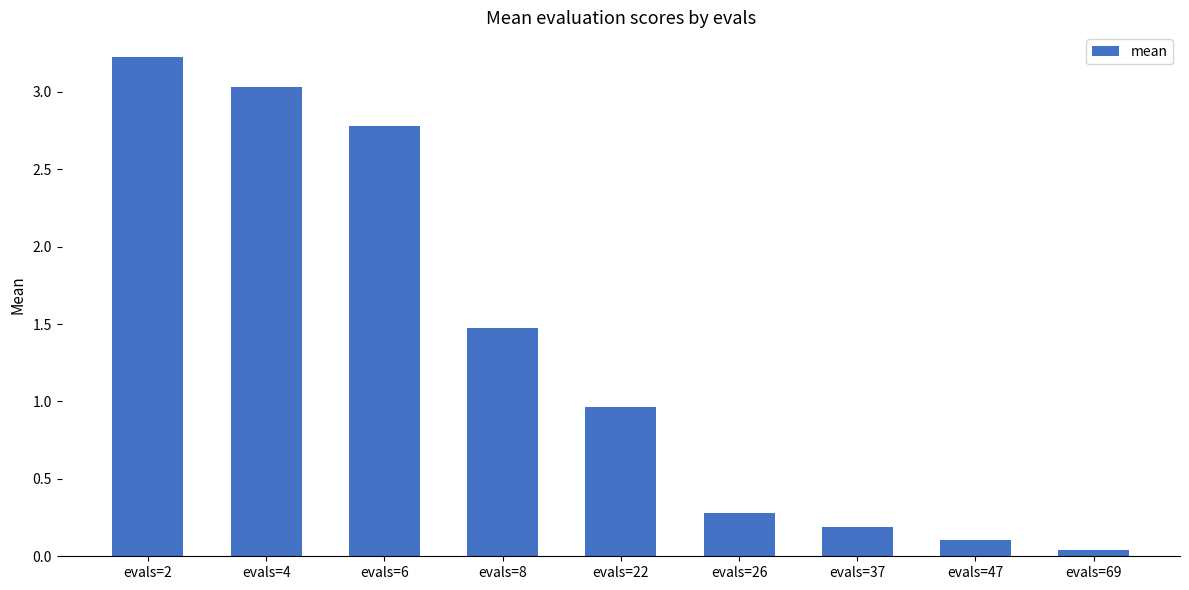

List the labels in order of value, largest first.

evals=2, evals=4, evals=6, evals=8, evals=22, evals=26, evals=37, evals=47, evals=69